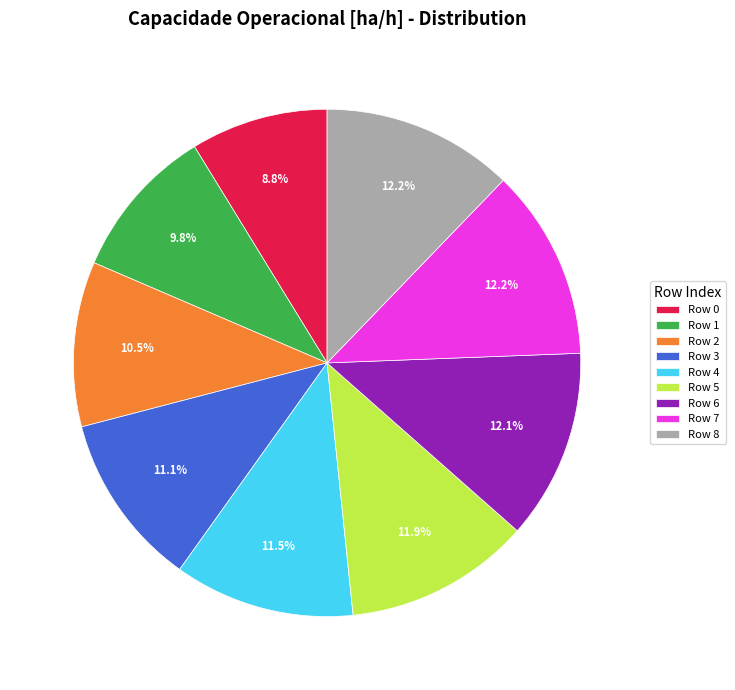

How many slices are in this pie chart?

9